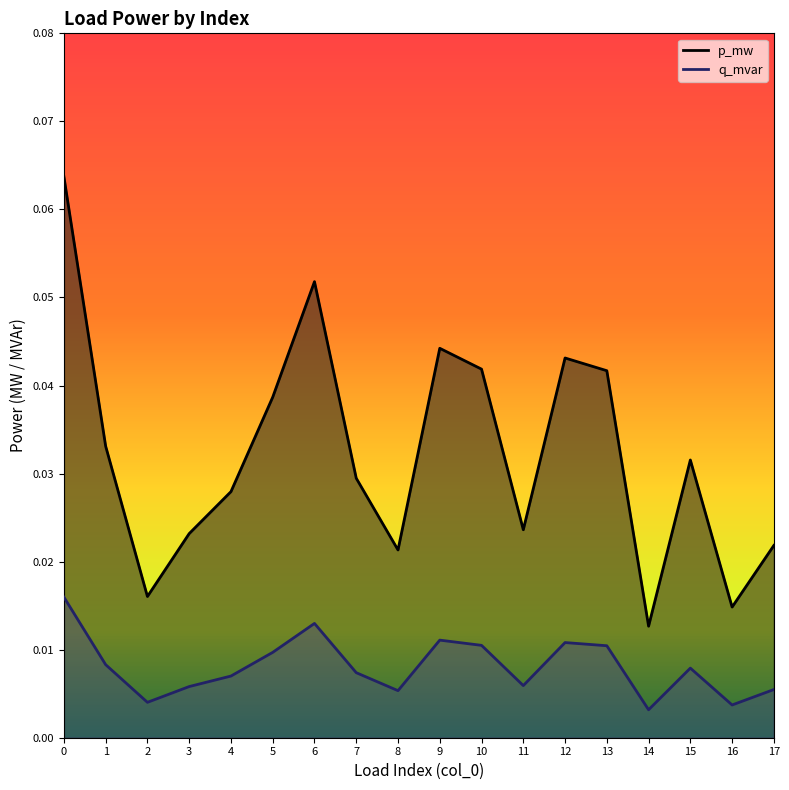

How many categories are shown in the chart?

18